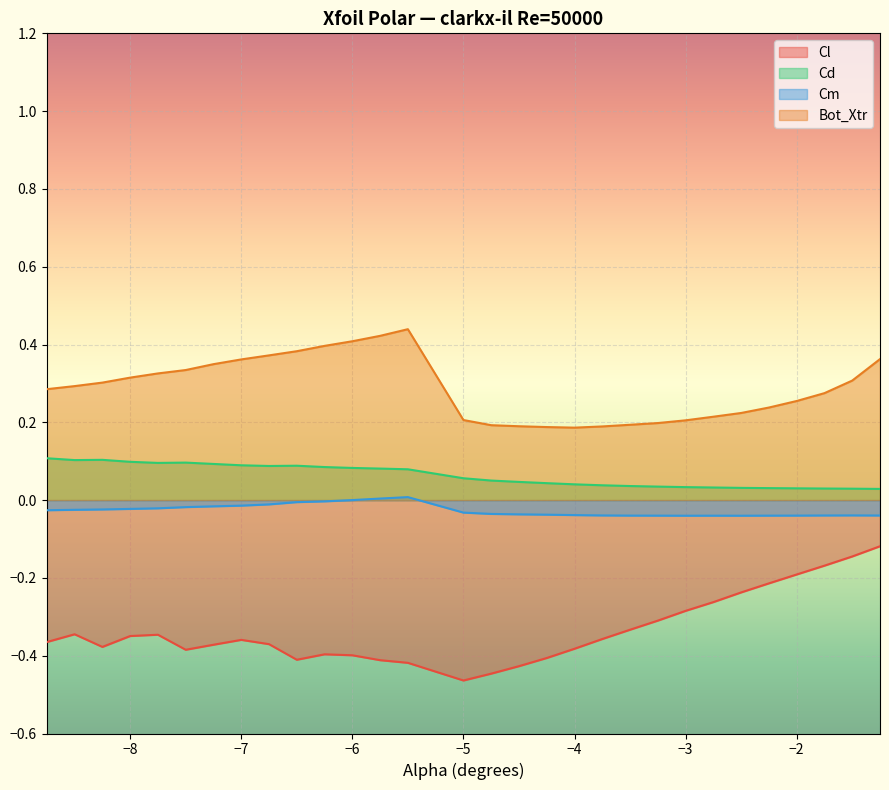

Is the value of Cm at -3.25 greater than the value of Cd at -6.25?

No